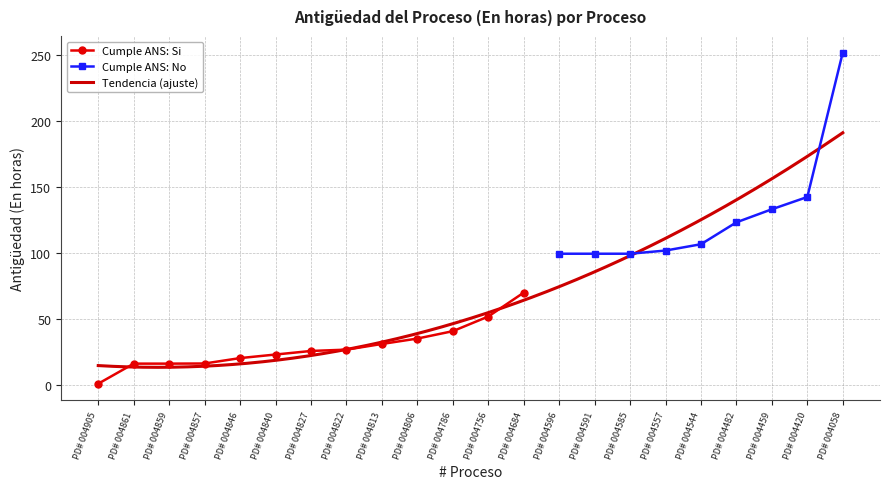

List the labels in order of value, smallest first.

PD# 004905, PD# 004861, PD# 004859, PD# 004857, PD# 004846, PD# 004840, PD# 004827, PD# 004822, PD# 004813, PD# 004806, PD# 004786, PD# 004756, PD# 004684, PD# 004596, PD# 004591, PD# 004585, PD# 004557, PD# 004544, PD# 004482, PD# 004459, PD# 004420, PD# 004058